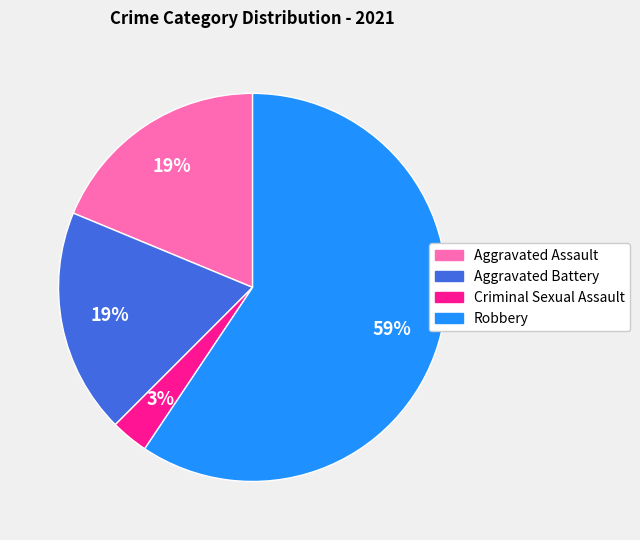

Does Robbery represent more than half of the total?

Yes